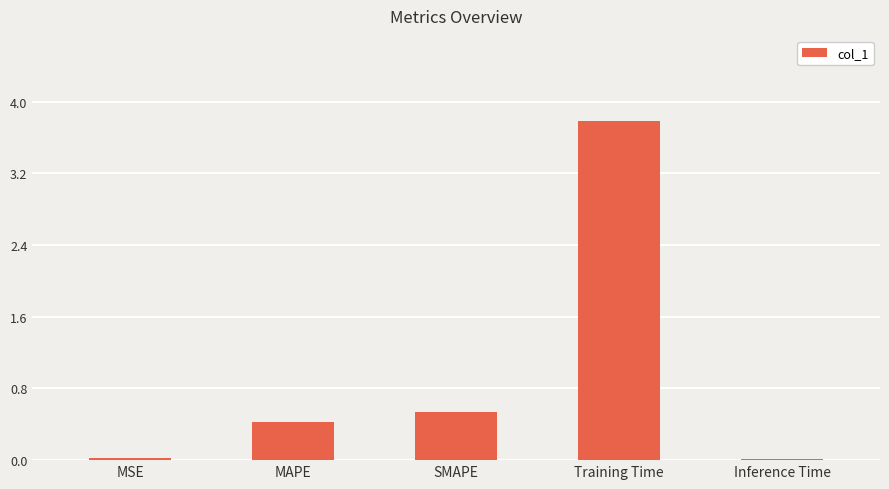

The chart shows a value of 1.1 at Training Time. True or false?

False